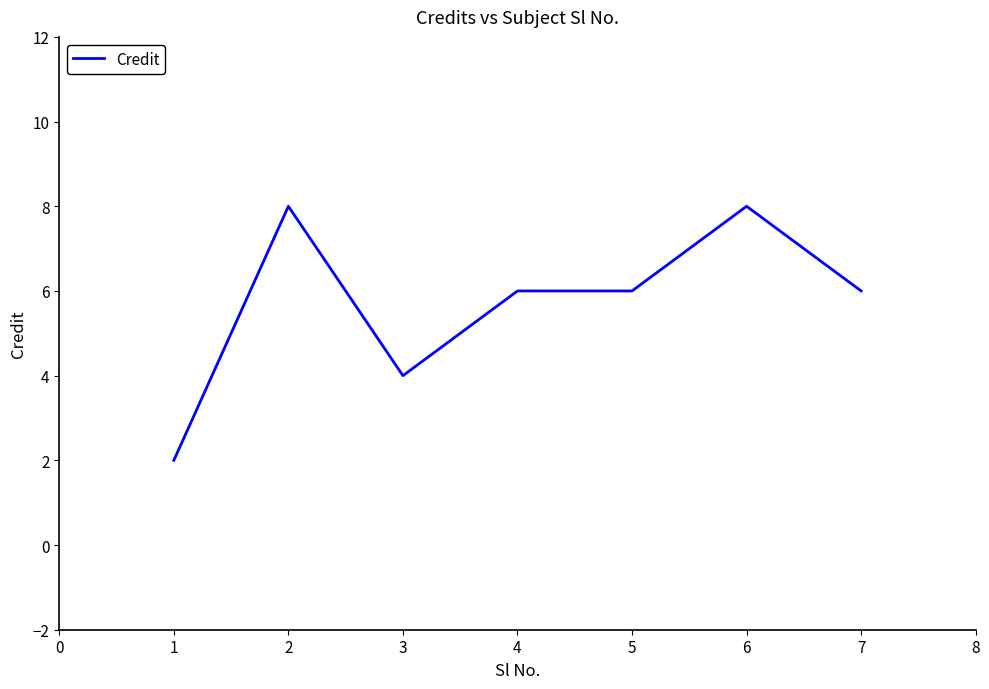

Which has a higher value, 3 or 5?

5